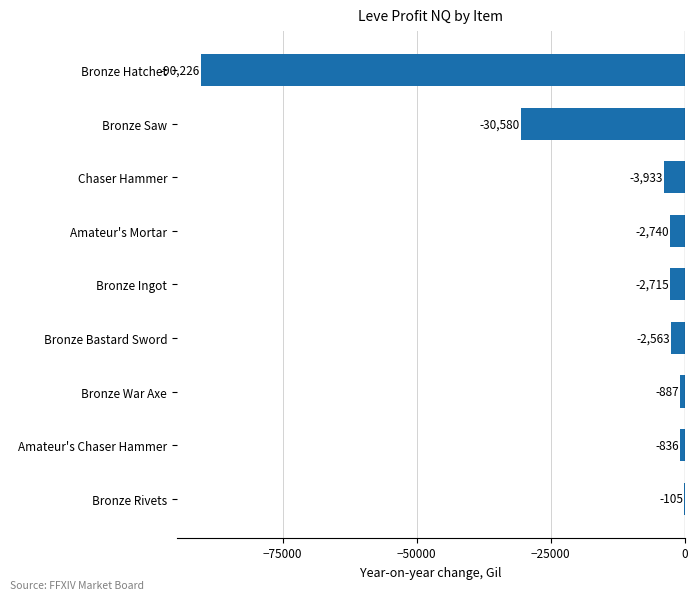

Does the chart contain stacked bars?

No